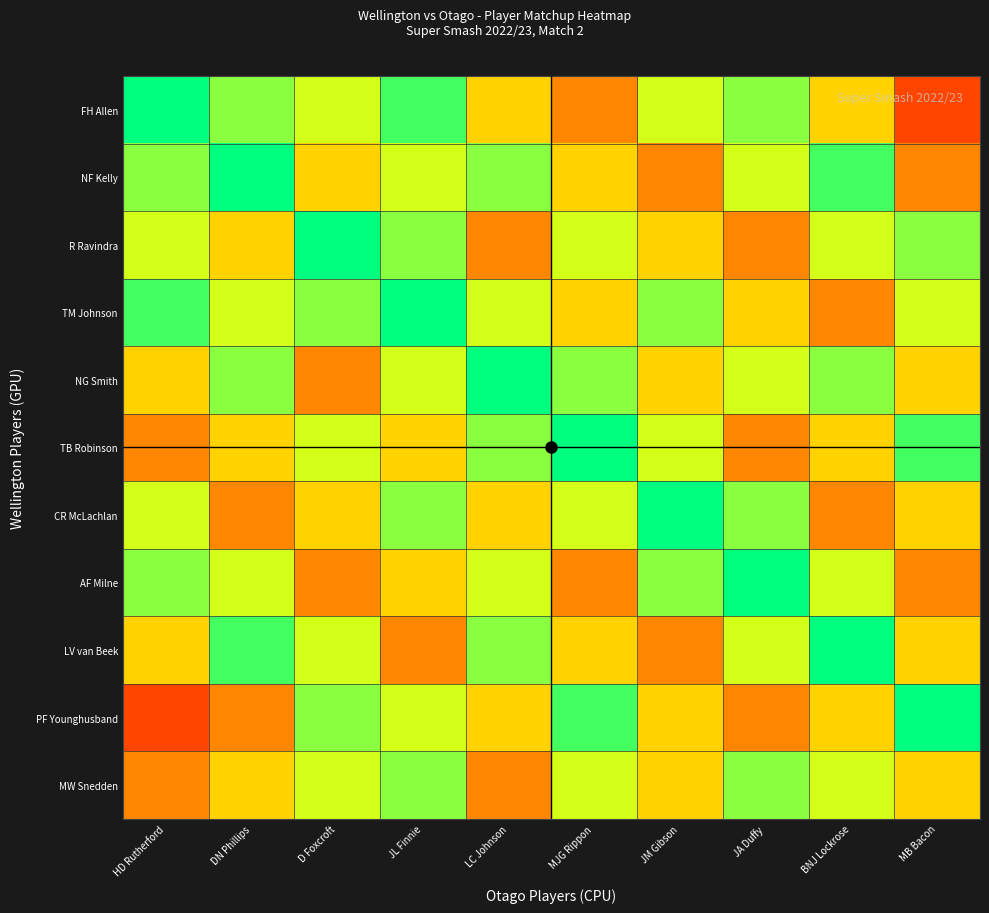

What is the maximum value shown in the chart?

1.0